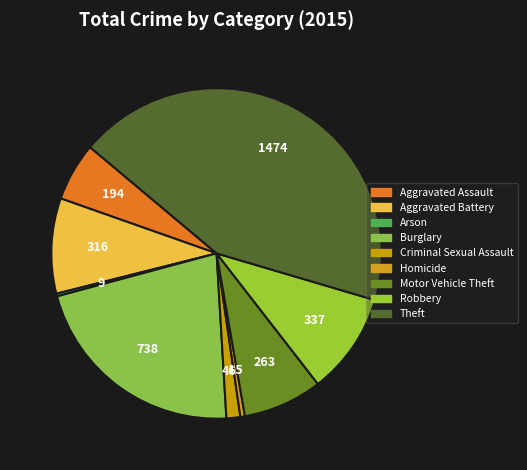

To the nearest percent, what portion does Motor Vehicle Theft represent?

8%